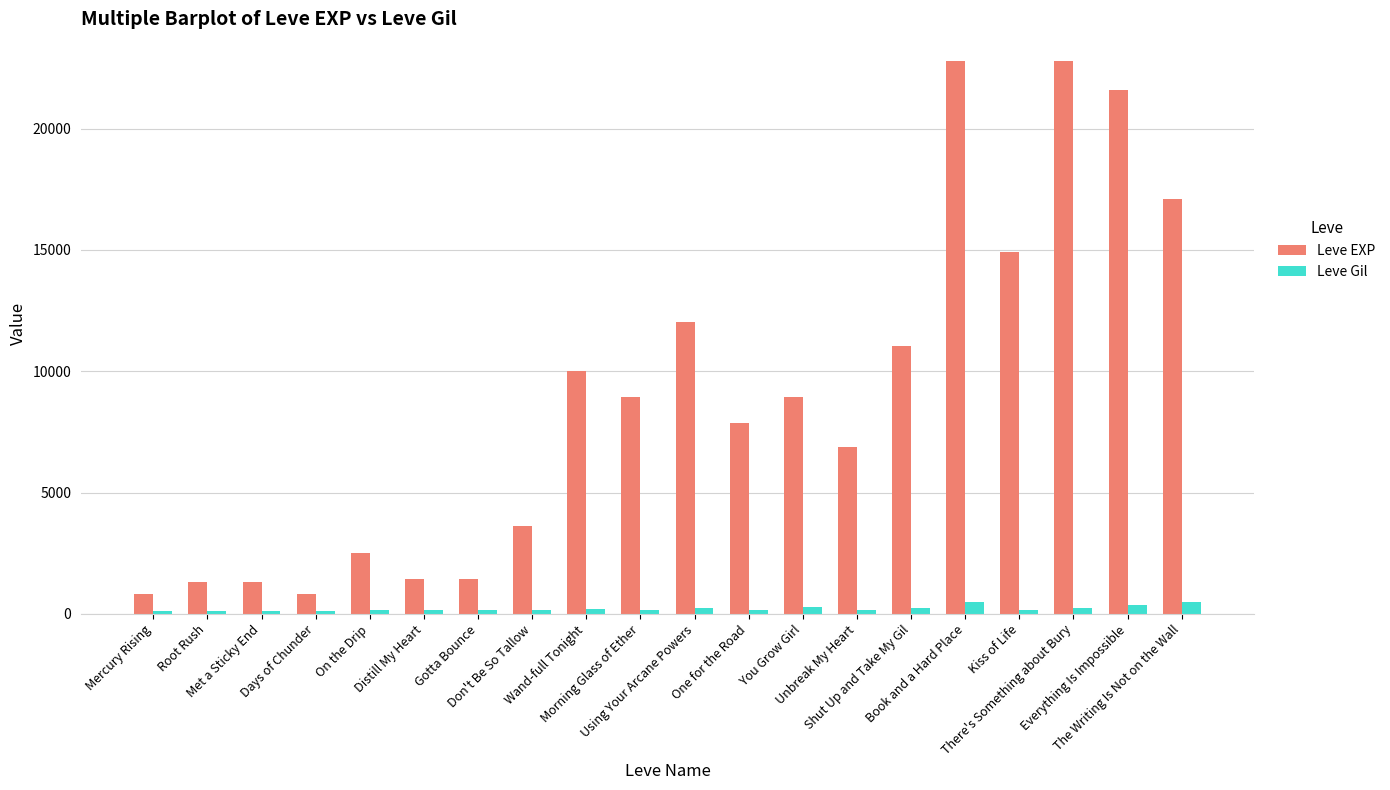

What is the smallest value displayed?

112